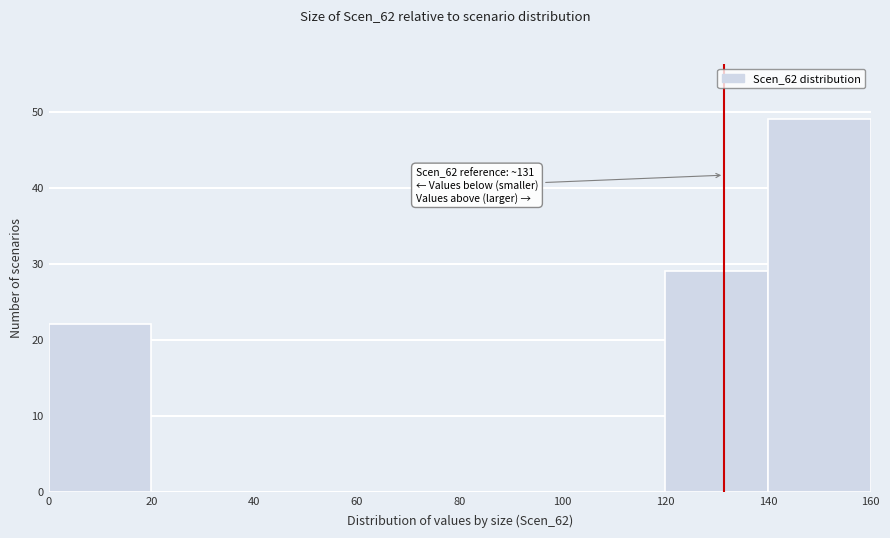

Which range on the x-axis has the tallest bar?

140 to 160